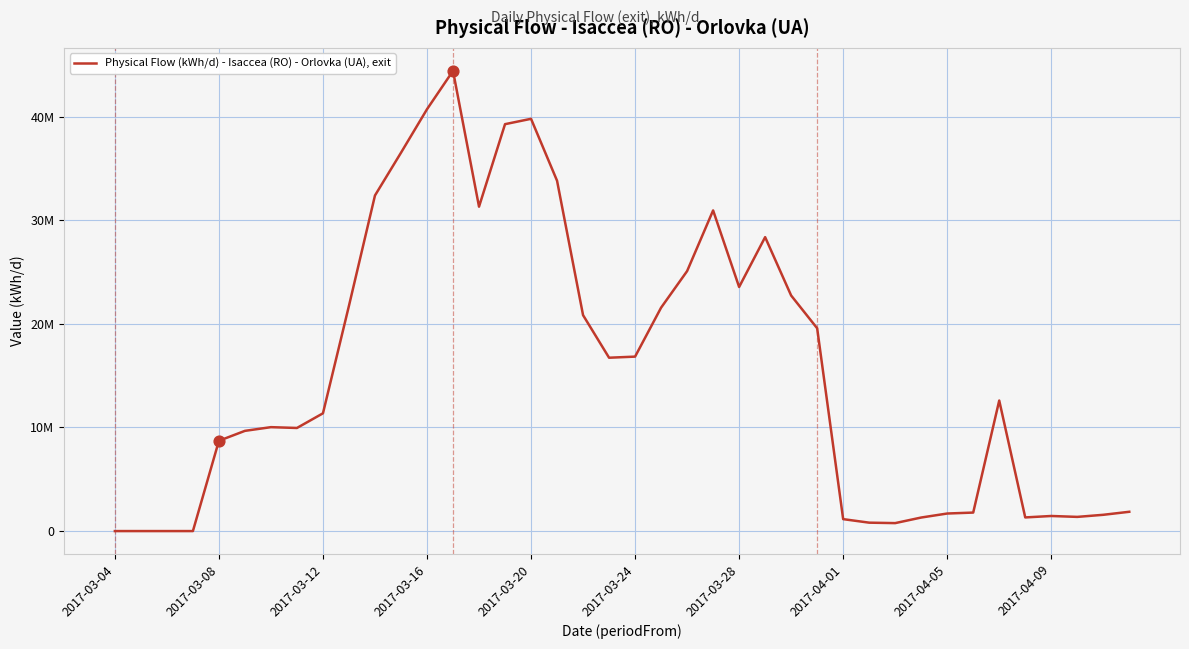

Does the chart have visible grid lines?

Yes